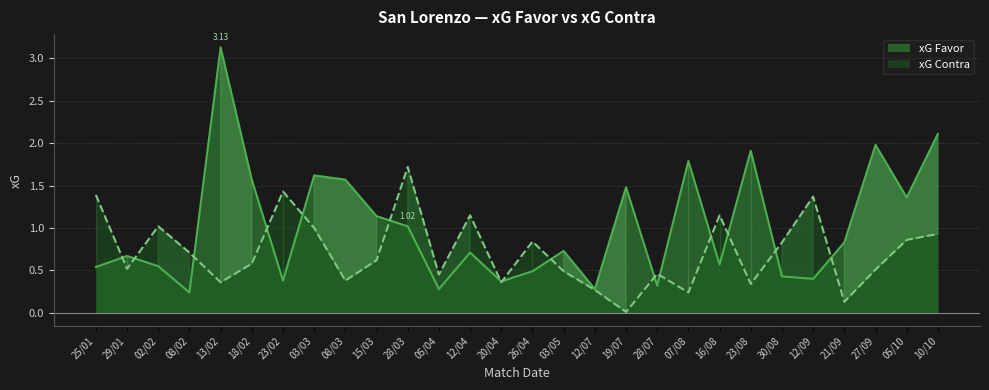

Is it true that xG Contra equals 0.6 at 13/02?

False